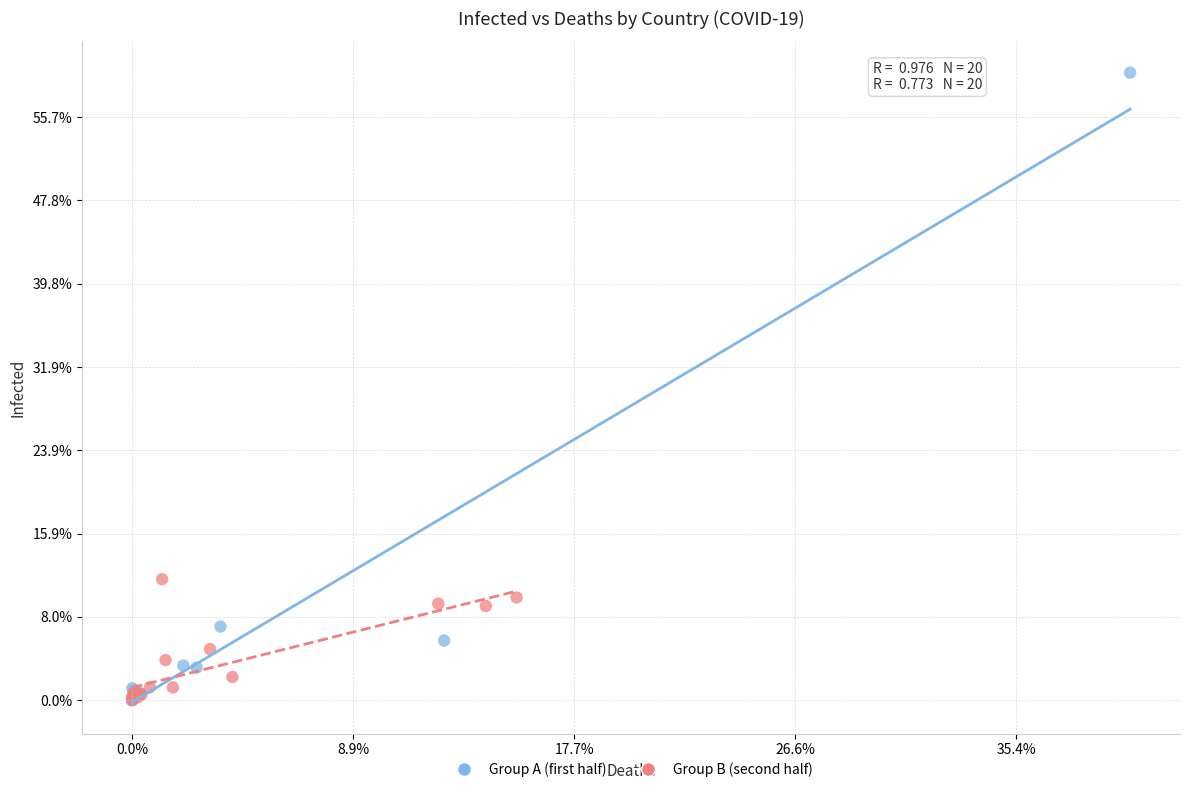

What are all the series names shown in the legend?

Group A (first half), Group B (second half)